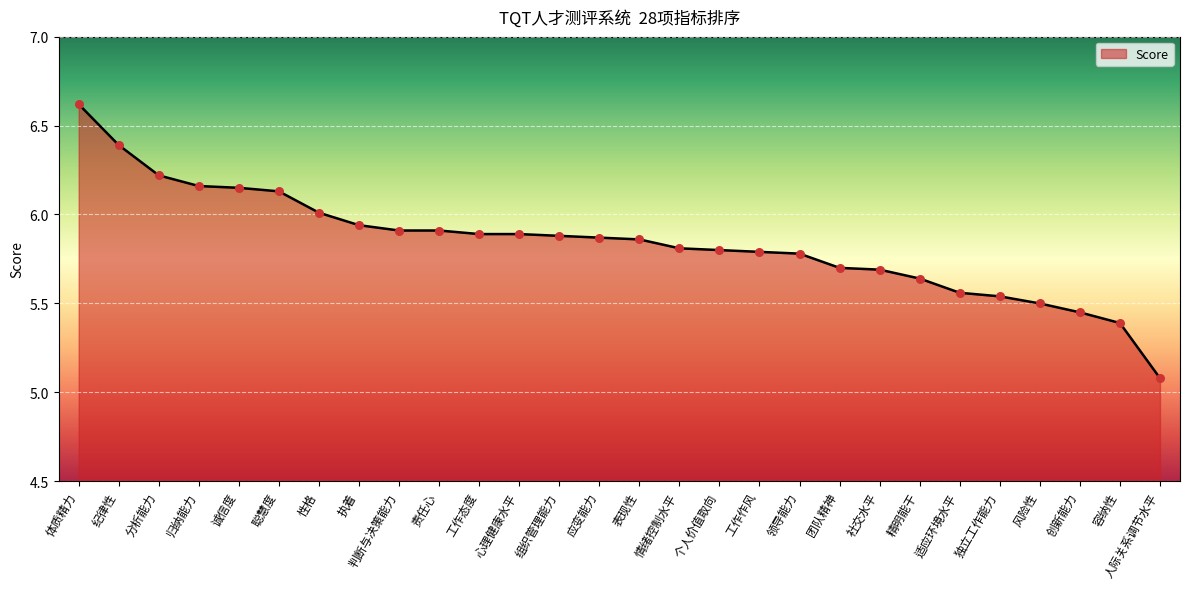

Between 纪律性 and 工作态度, which is larger?

纪律性